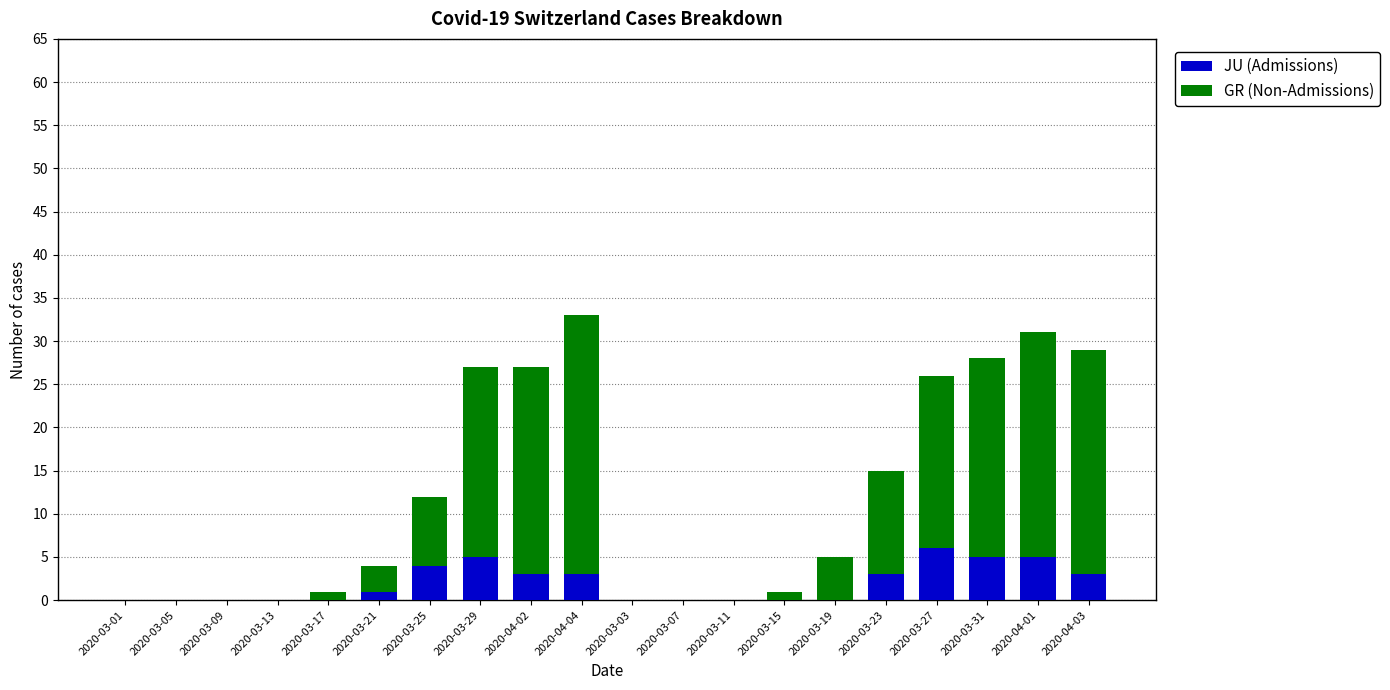

What is the highest value of the JU (Admissions) series?

6